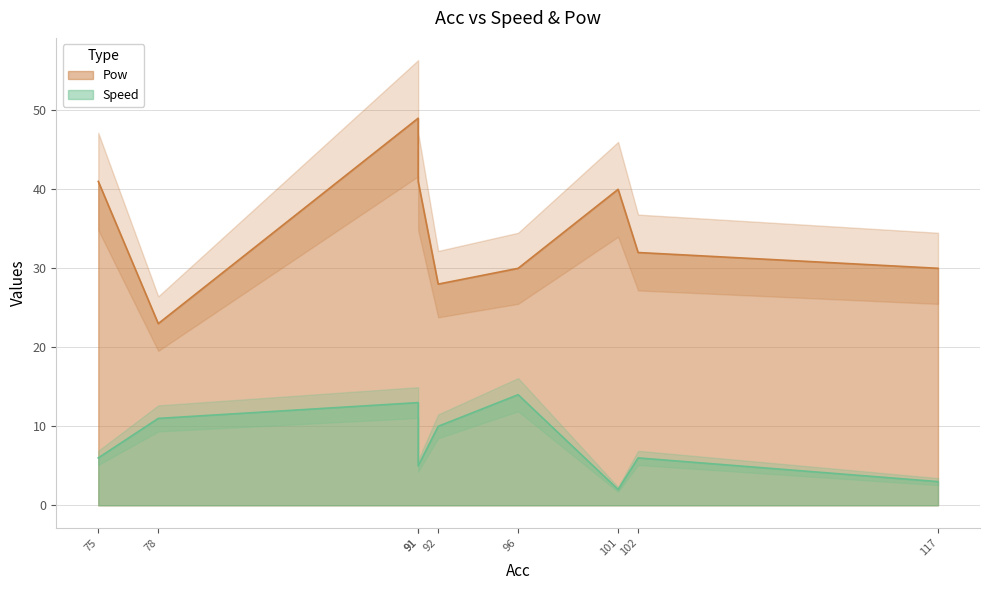

True or false: Speed and Pow intersect in this chart.

False